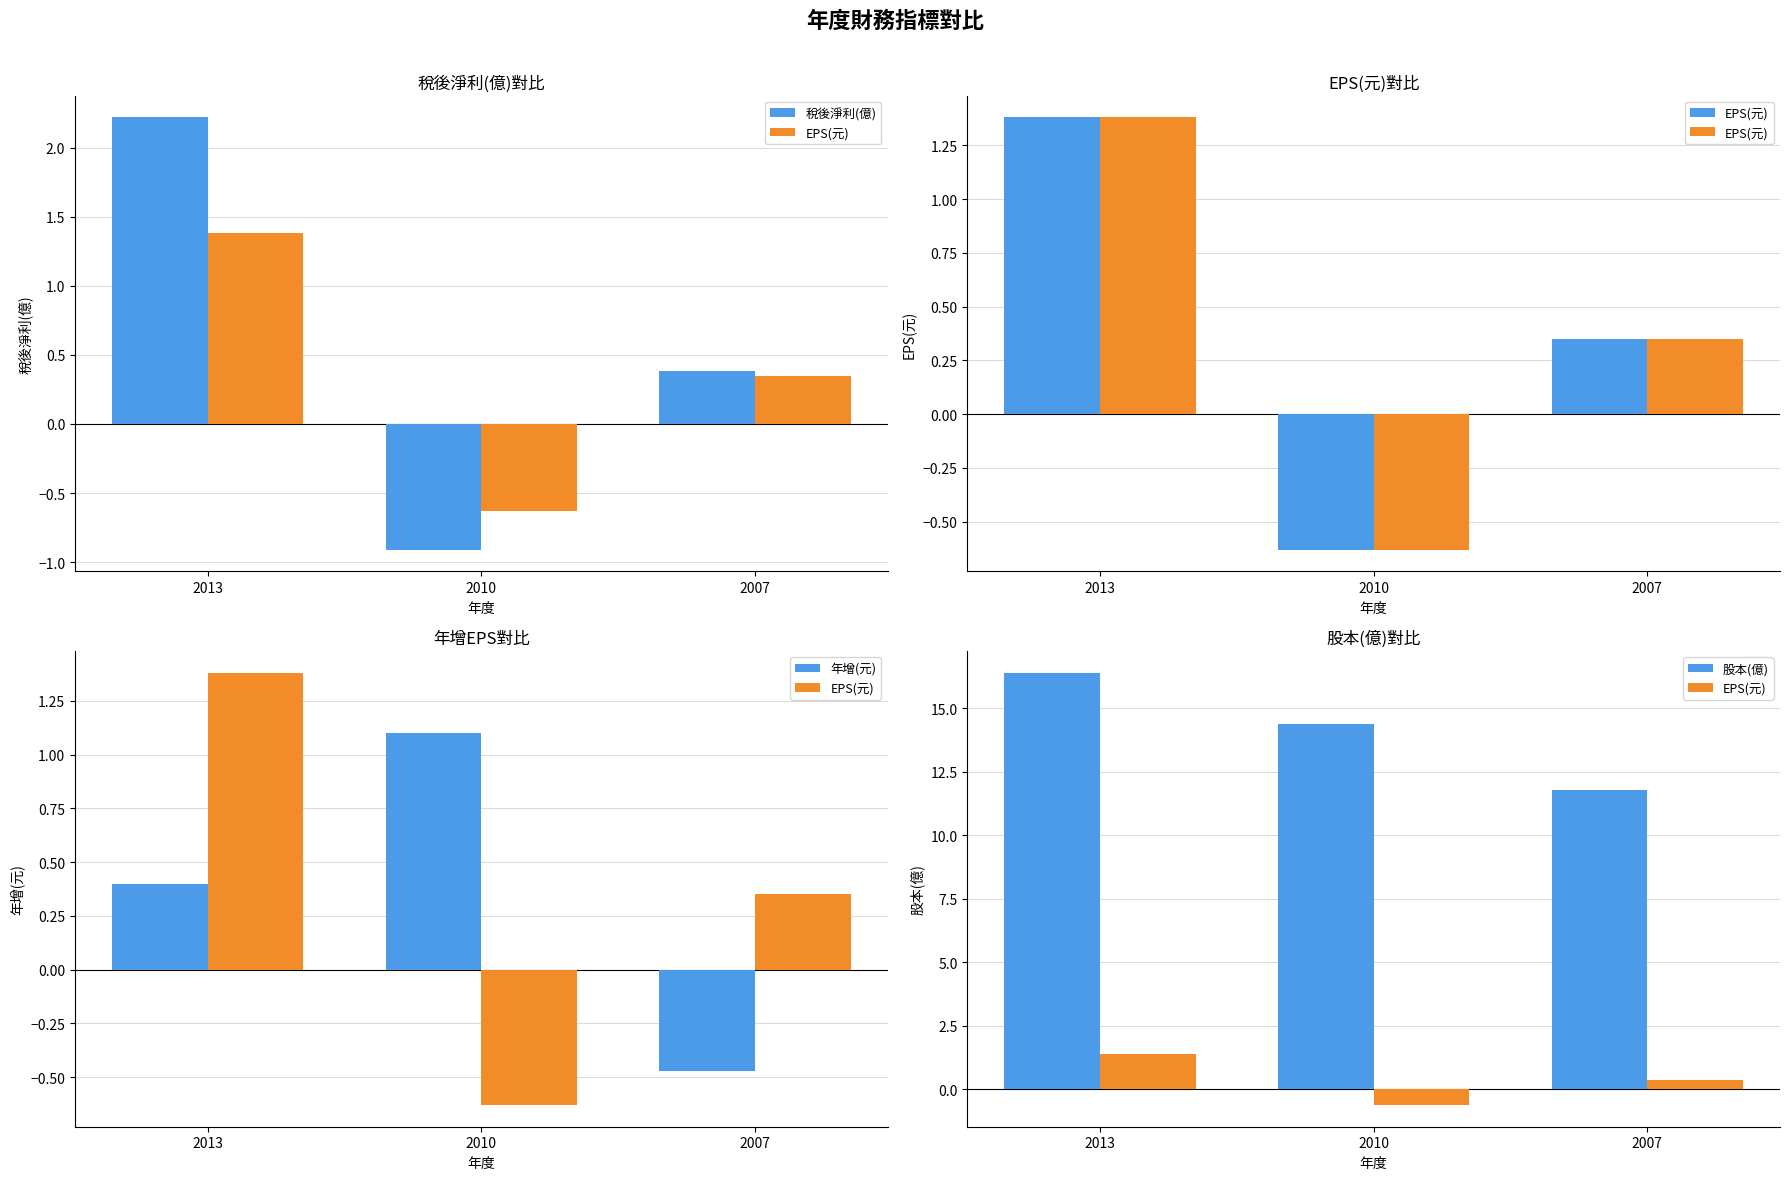

At which category is the sum across all series the highest?

2013